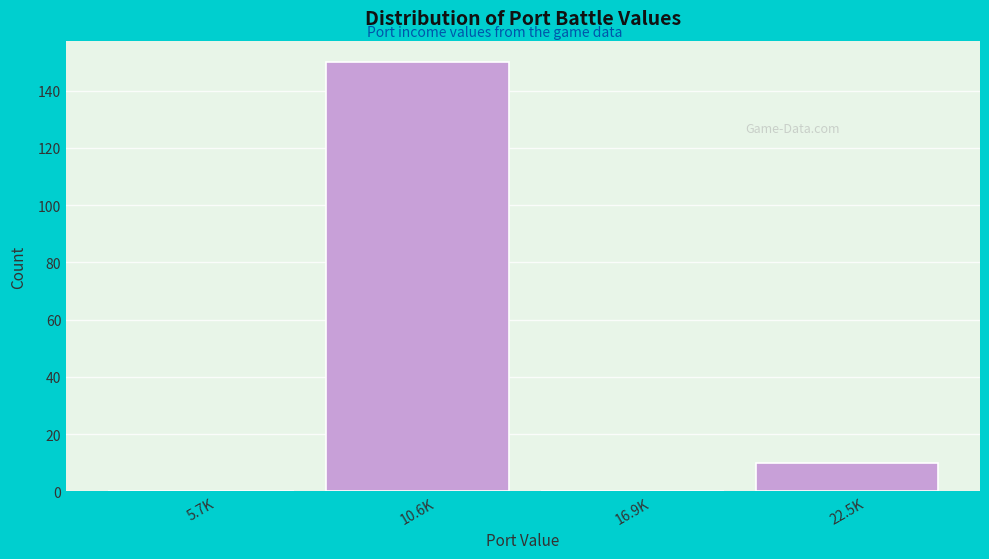

Reading right to left, transcribe all the data shown in this chart.

22.5K=10	16.9K=0	10.6K=150	5.7K=0